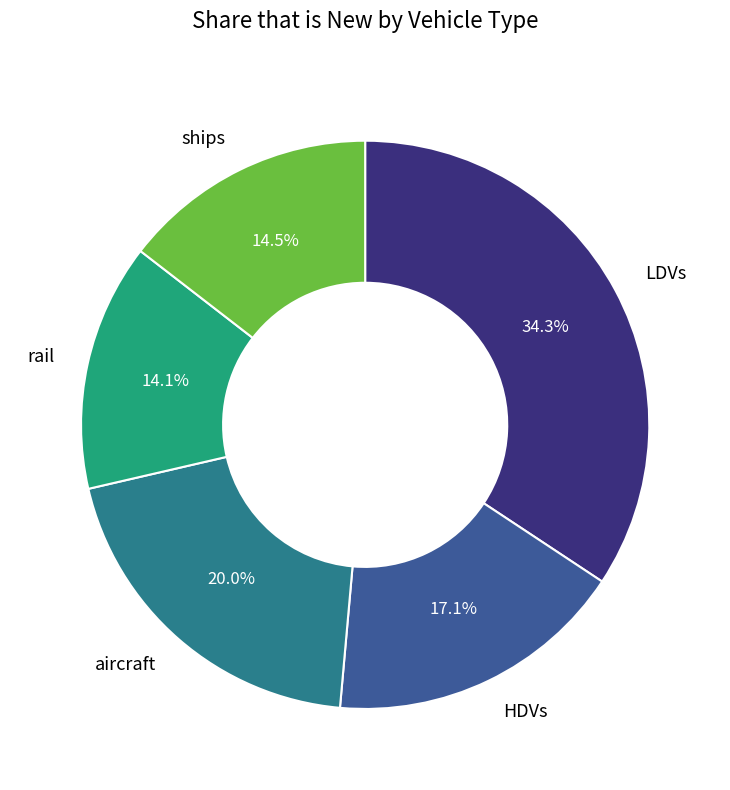

Is there any slice that represents more than half of the pie?

No